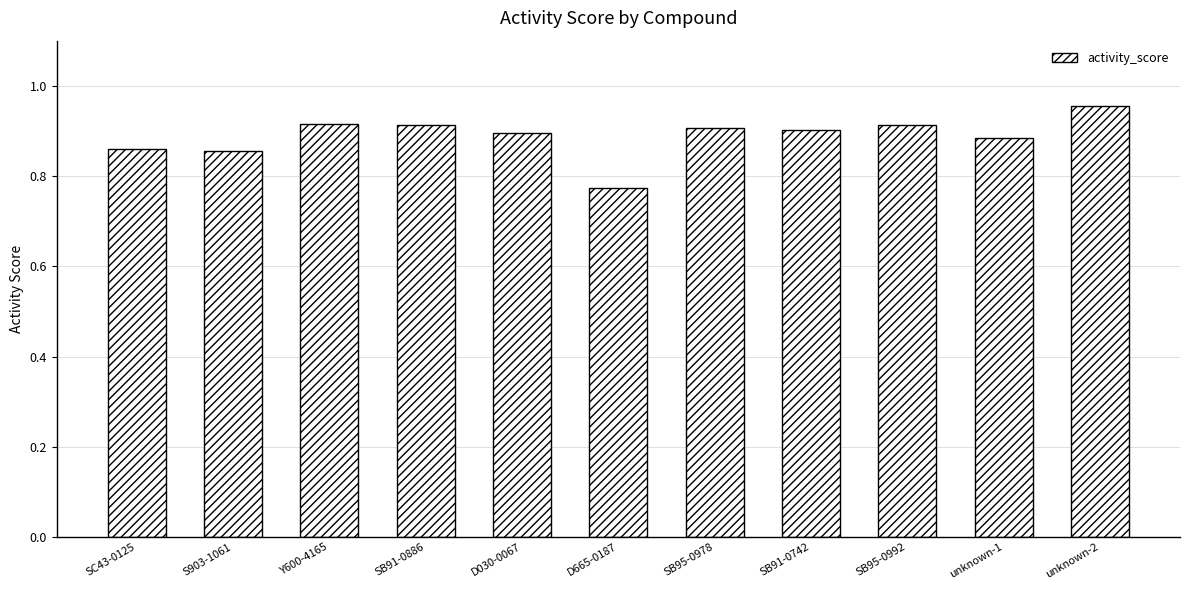

At which category does the chart reach its peak across all series?

unknown-2